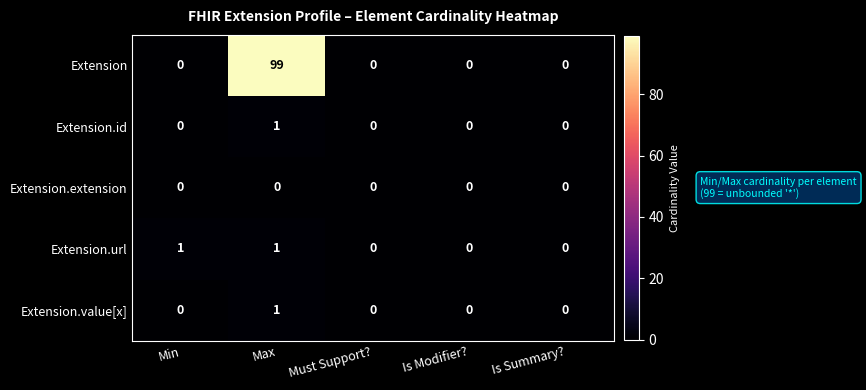

At how many categories does at least one series exceed 4?

1